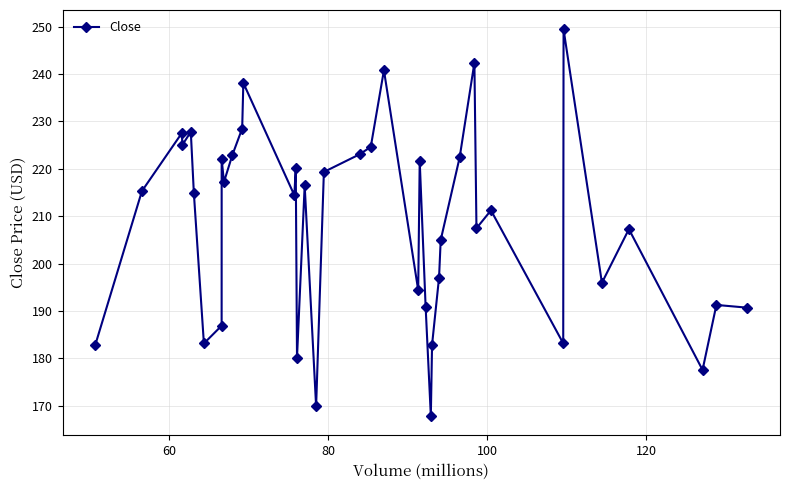

What is the greatest value displayed?

249.4